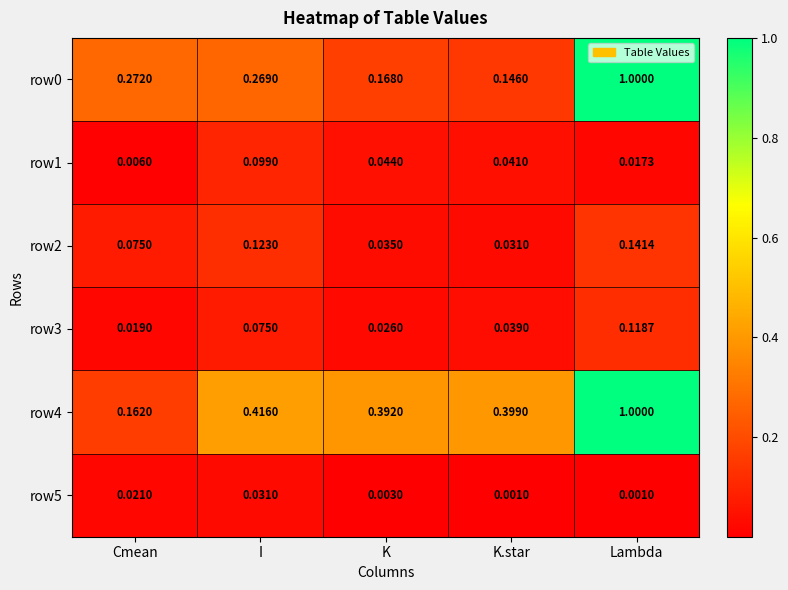

At which label is row1 closest to 0?

Cmean